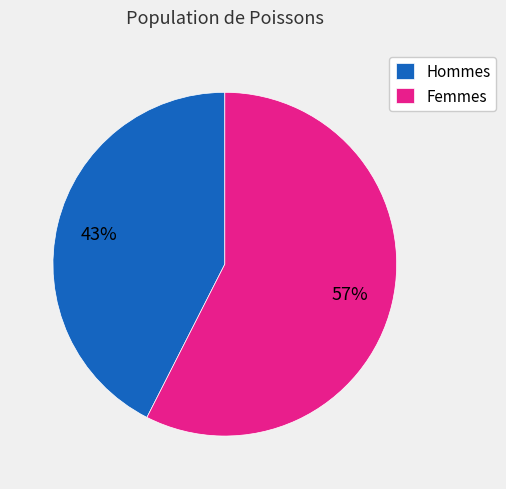

Is there a majority slice in this chart?

Yes